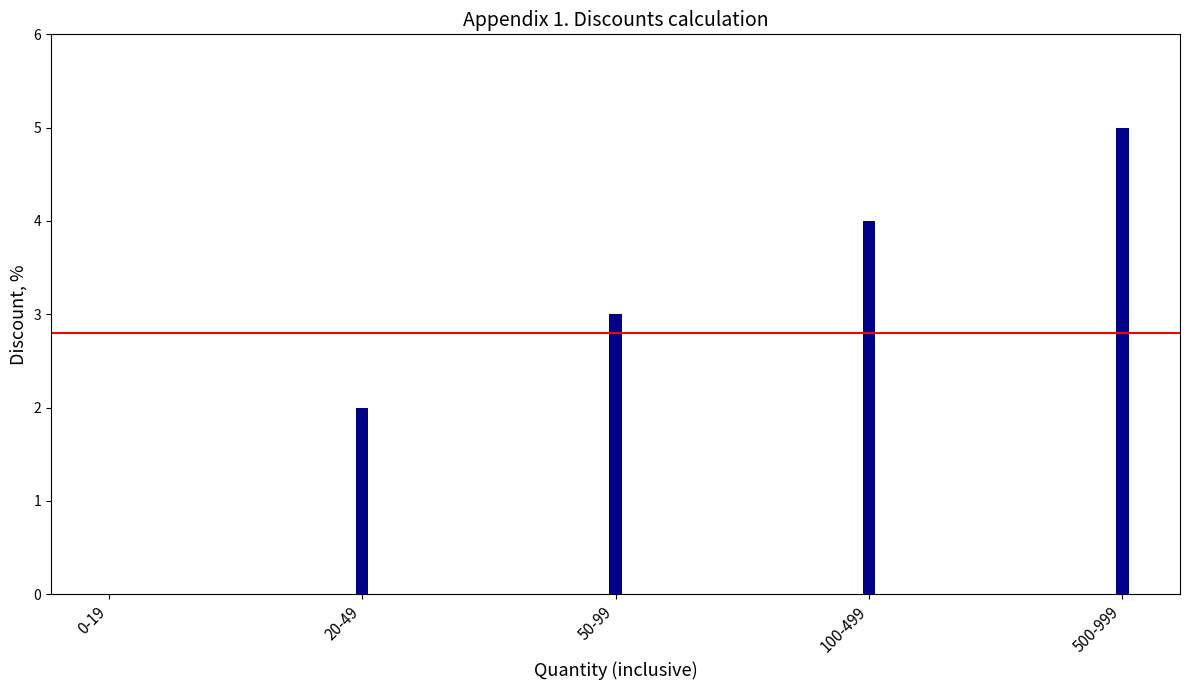

Which category has the highest value across all series?

500-999